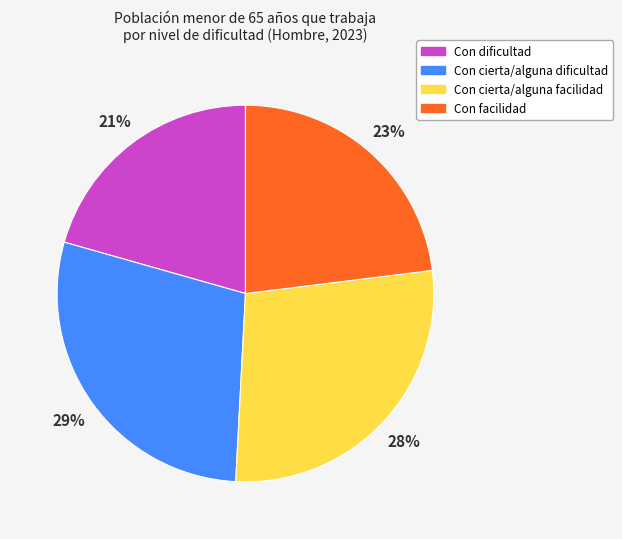

What is the smallest slice in the pie chart?

Con dificultad